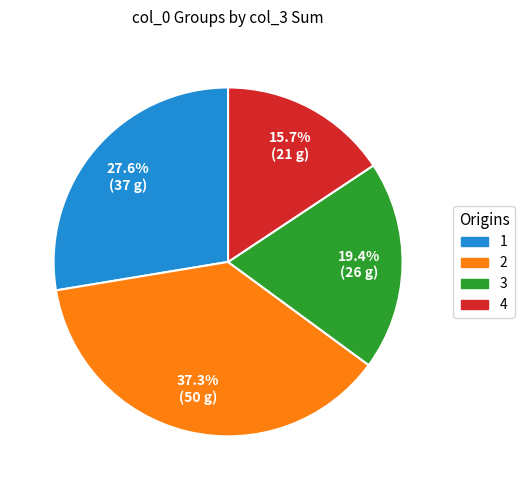

Which has a higher value, 3 or 1?

1